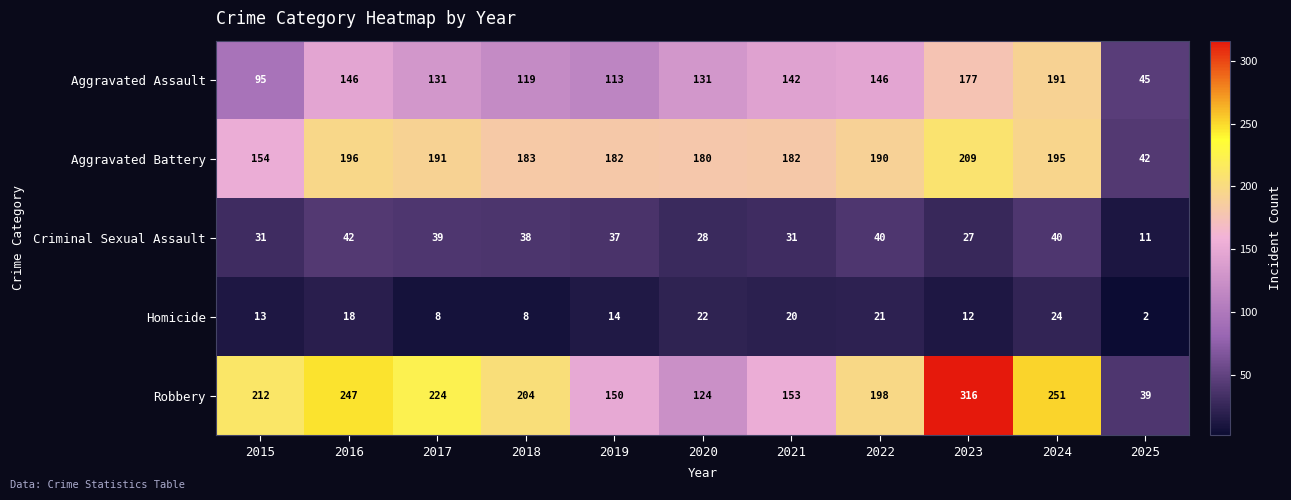

The value of Homicide at 2015 is 22. True or false?

False